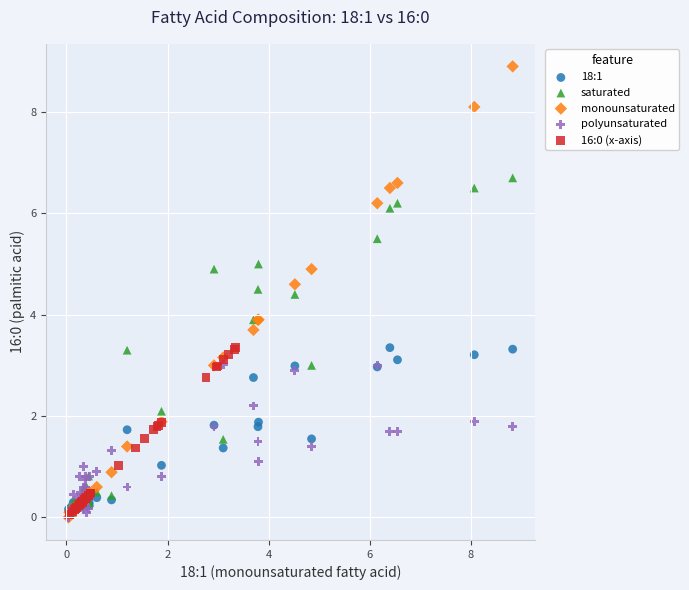

Which series has the largest Y range (max minus min)?

monounsaturated